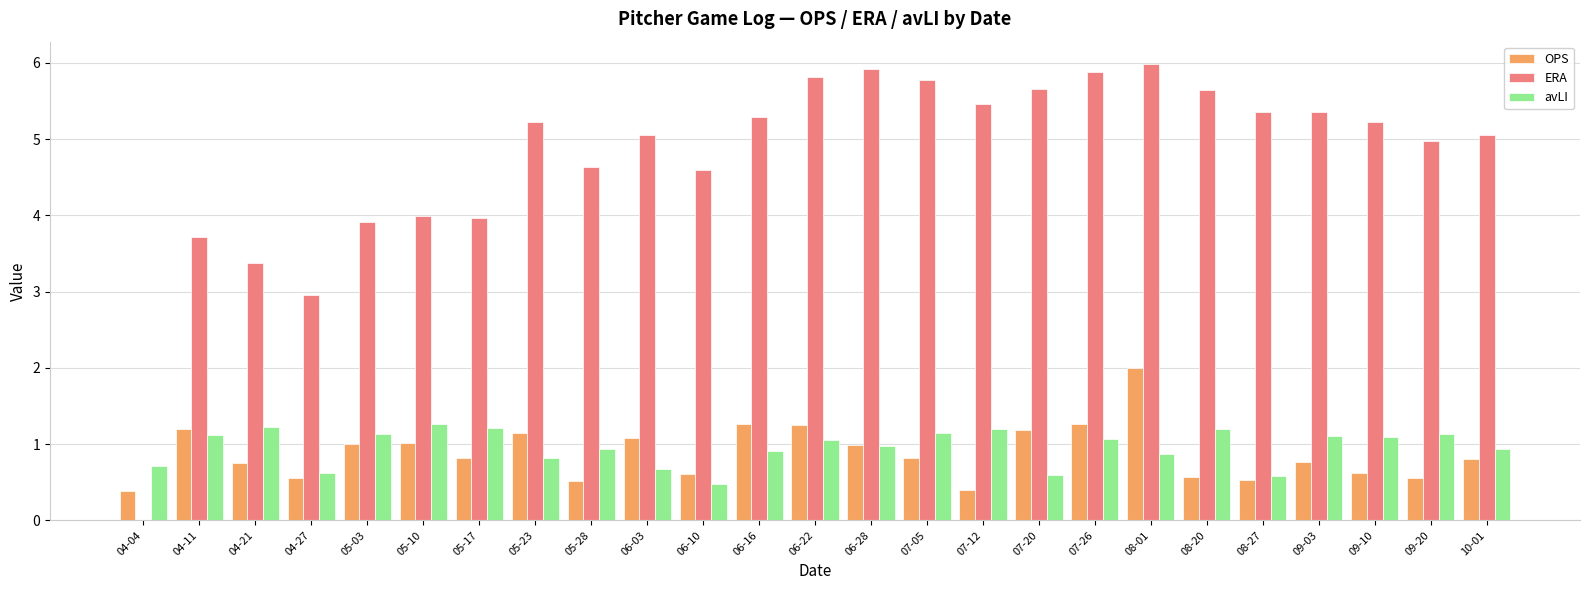

What is the sum of the avLI values at 05-10 and 07-26?

2.3